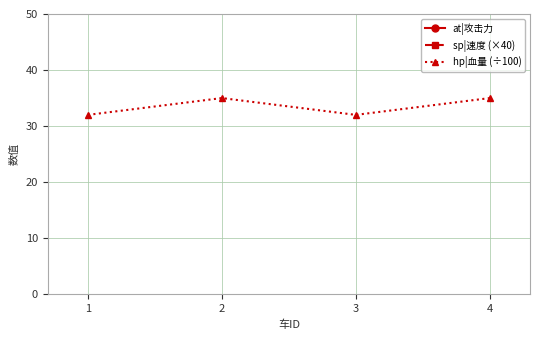

At which category does the chart reach its peak across all series?

2